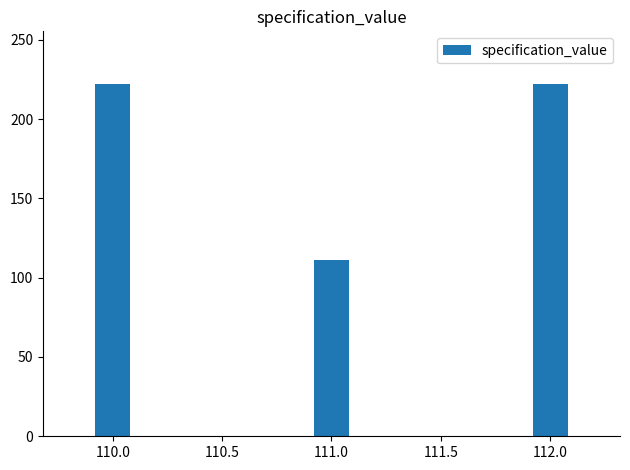

What is the average value?

185